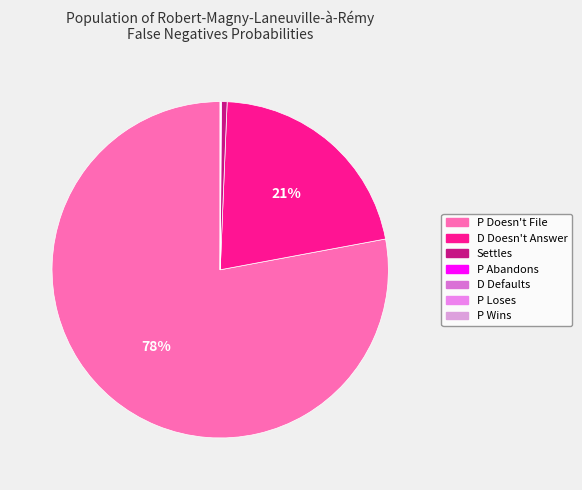

Does D Doesn't Answer represent more than half of the total?

No